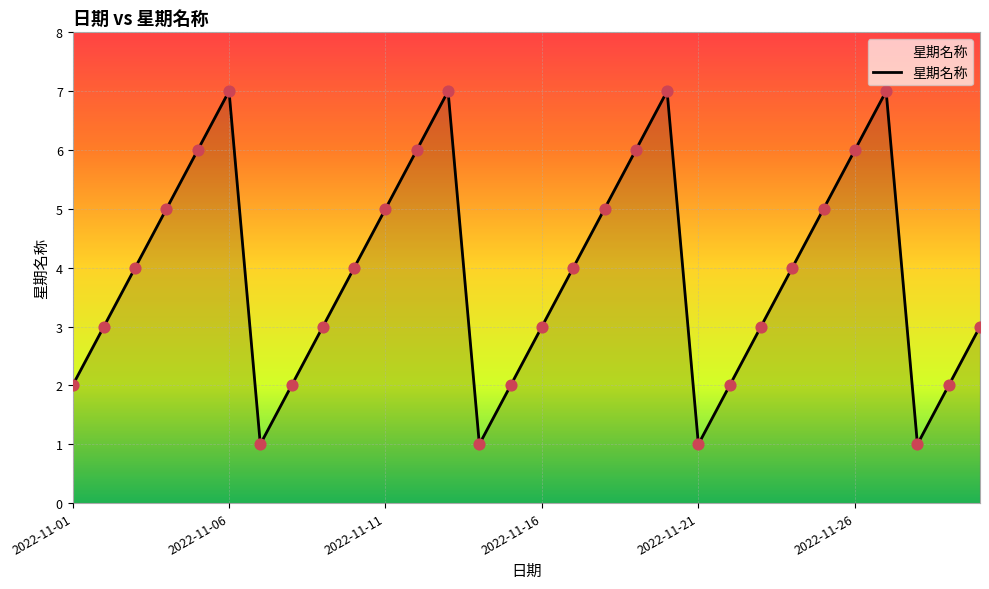

What is the difference between the maximum and minimum values?

6